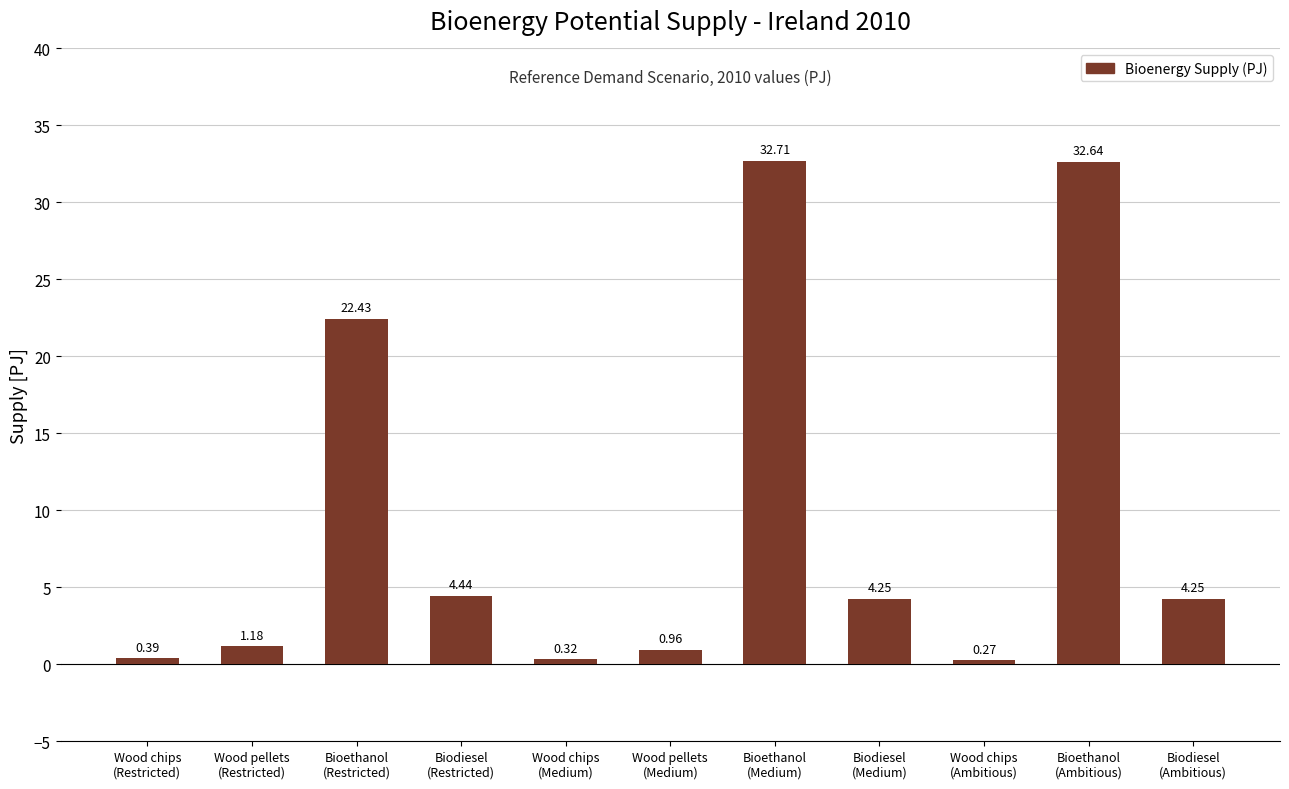

Does the chart contain stacked bars?

No